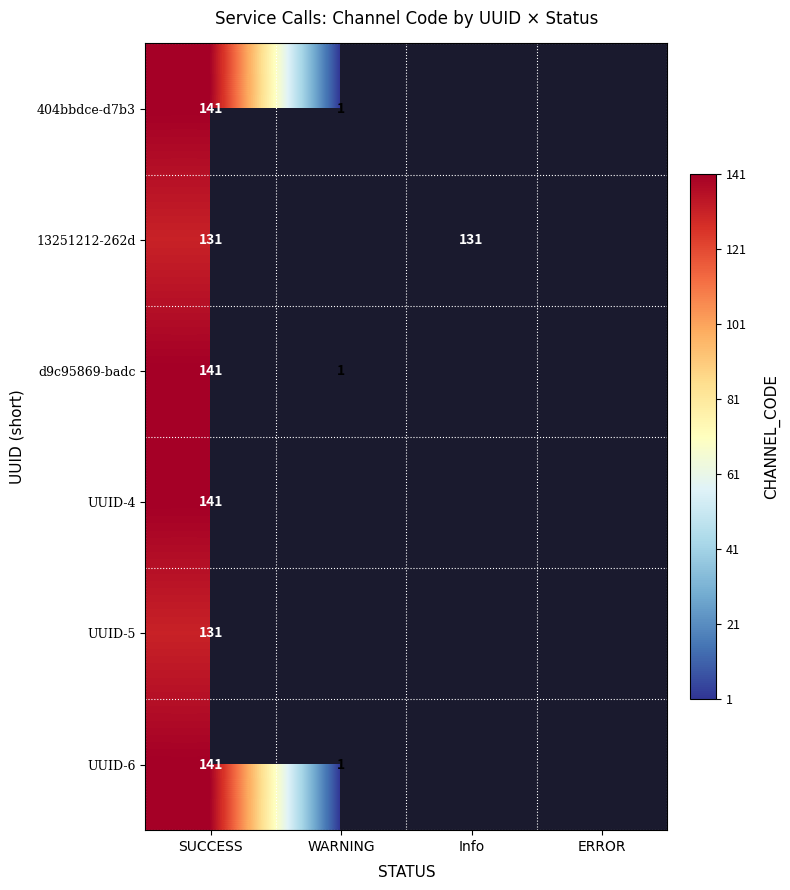

The 404bbdce-d7b3 series shows 0 at WARNING. True or false?

False